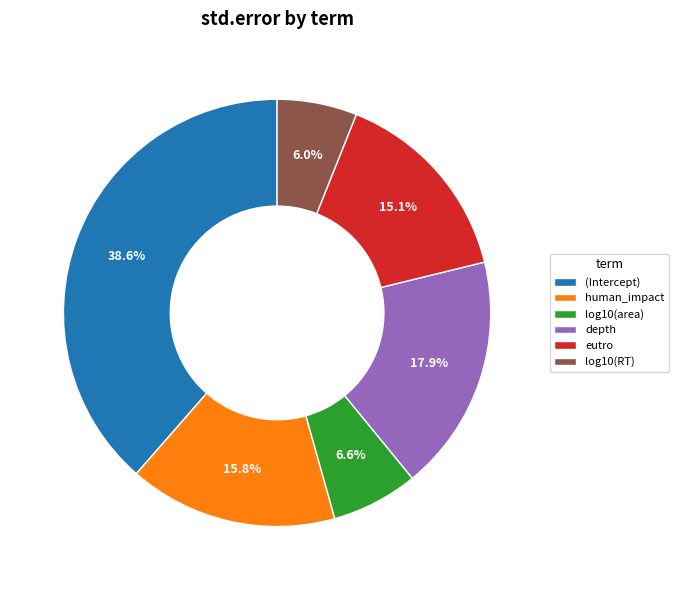

Is there a majority slice in this chart?

No